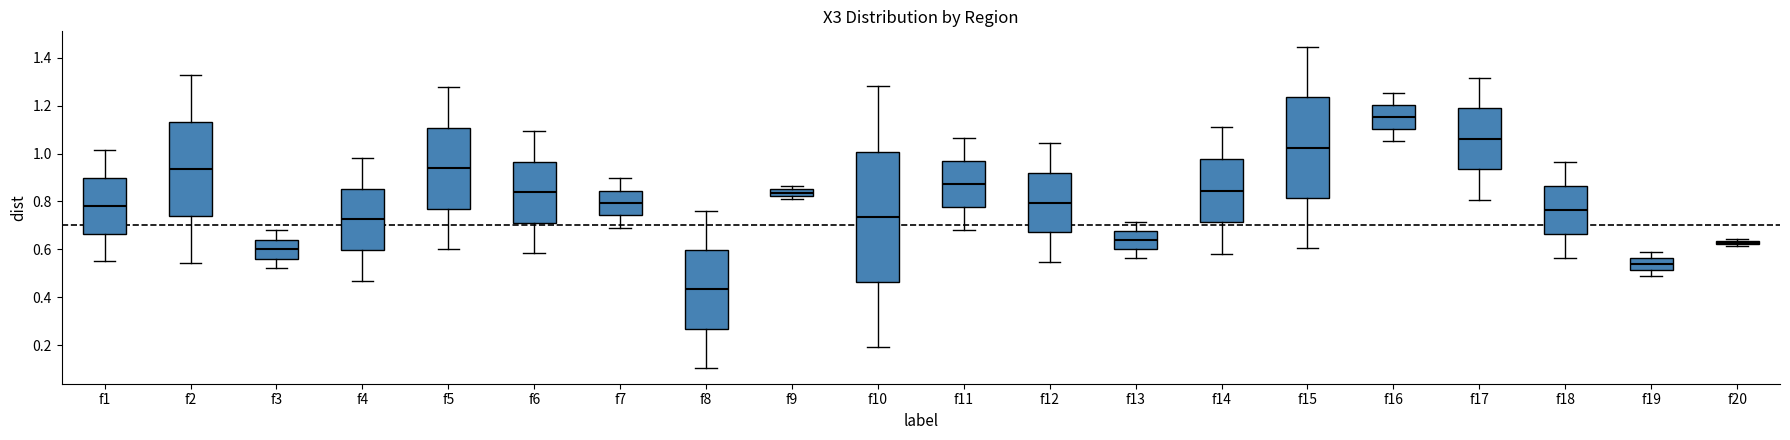

Where does the median line of the box for f12 sit on the y-axis? The values are not printed on the chart, so give them approximately, as read against the axis.

0.80